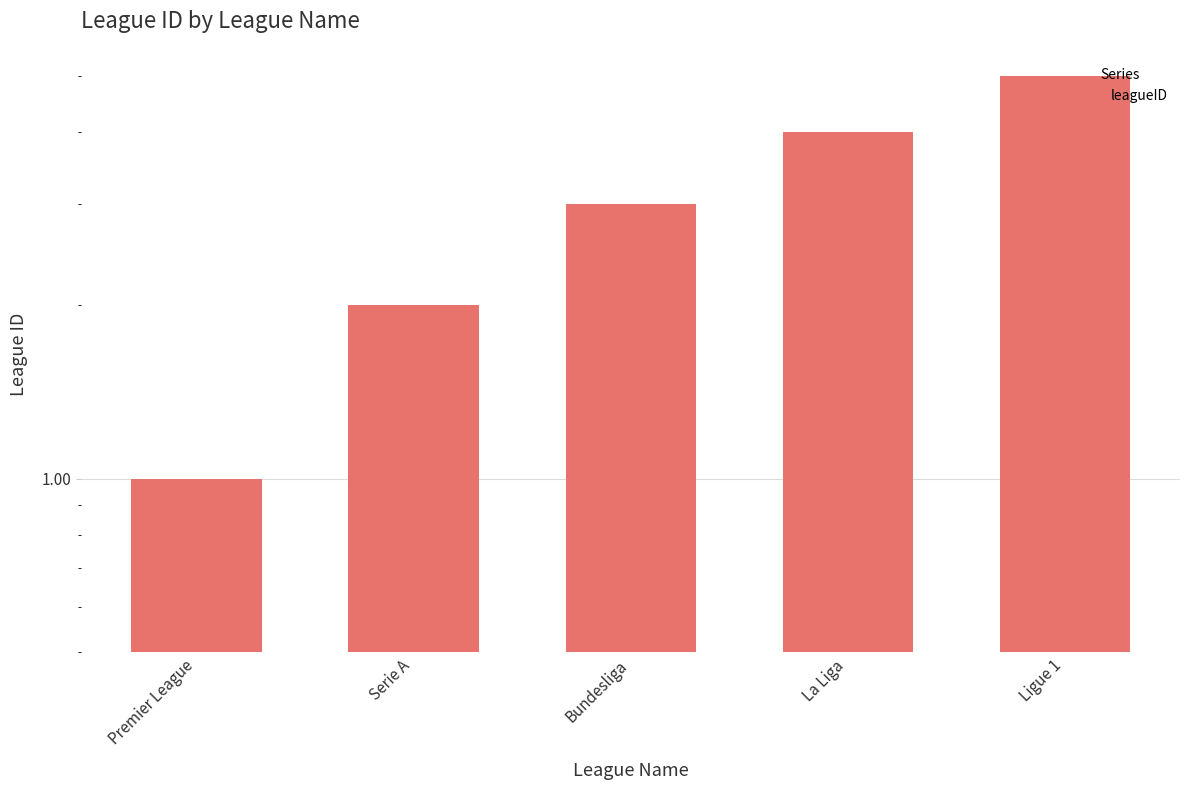

What is the approximate value at Serie A?

2